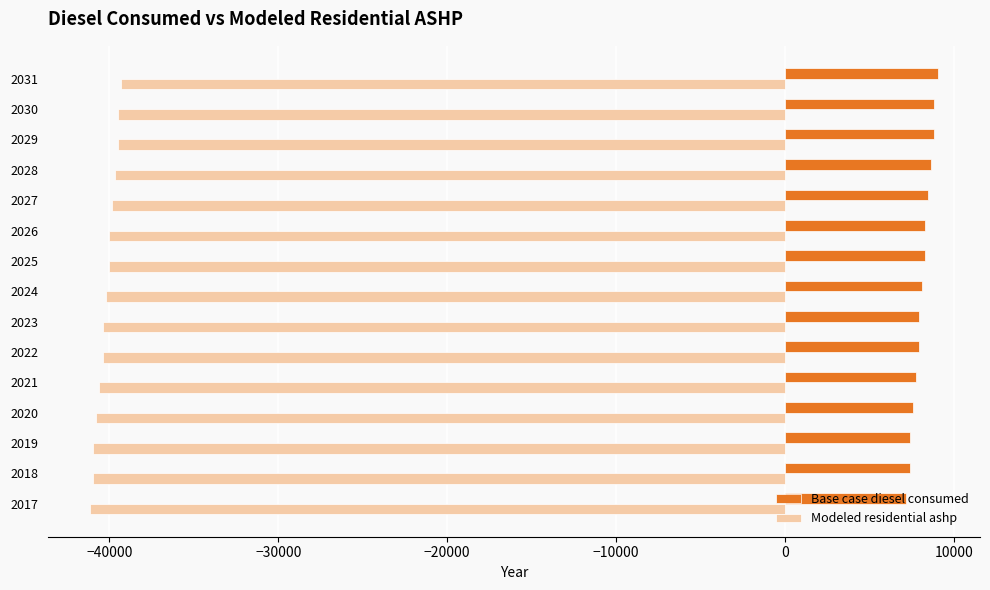

Is the value of Base case diesel consumed at 2023 greater than the value of Modeled residential ashp at 2023?

Yes